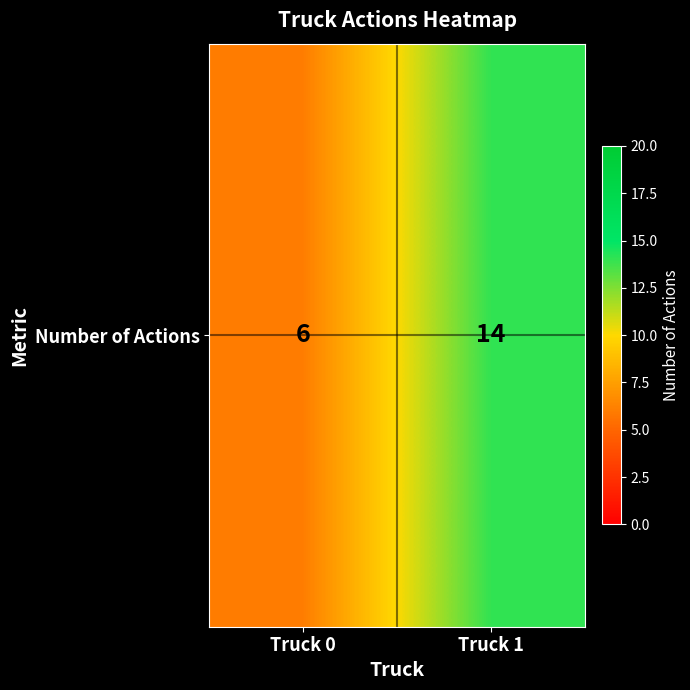

Reading right to left, extract all data points from this chart.

14	6